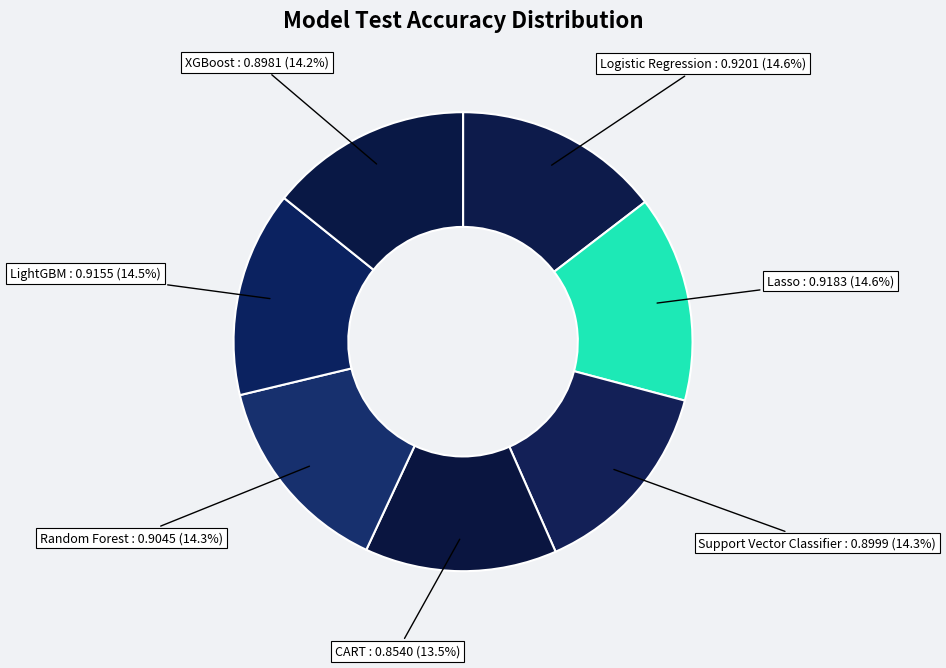

Which category has the smallest portion of the pie?

CART